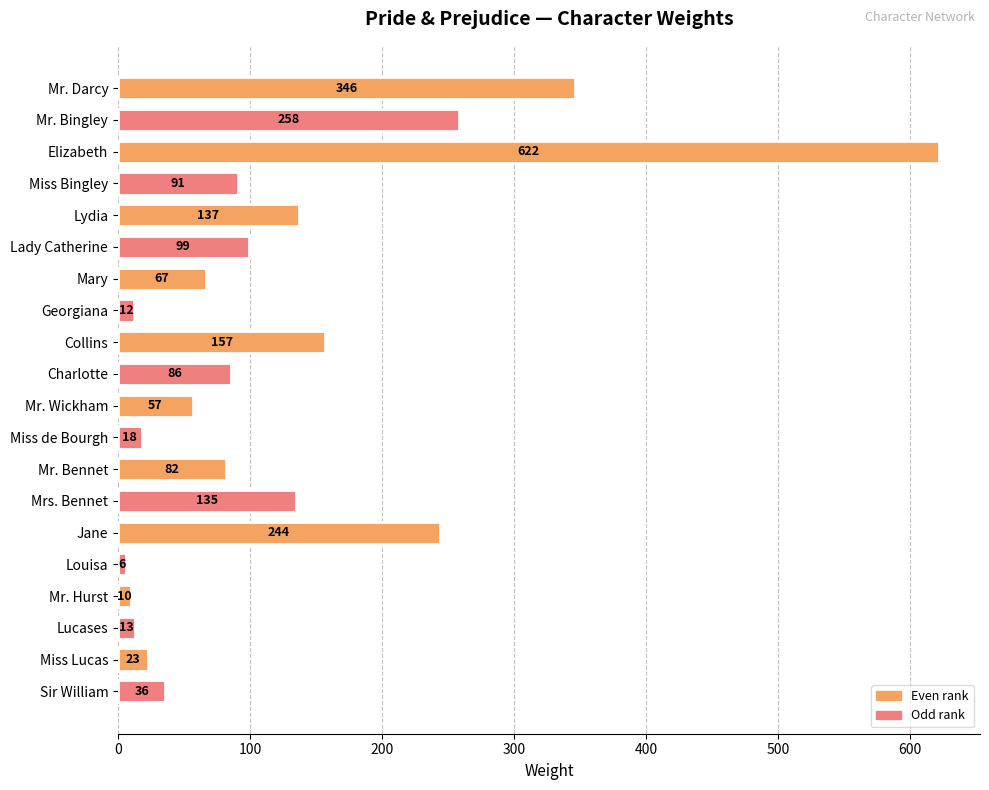

What is the value of the 11th bar from the top?

57